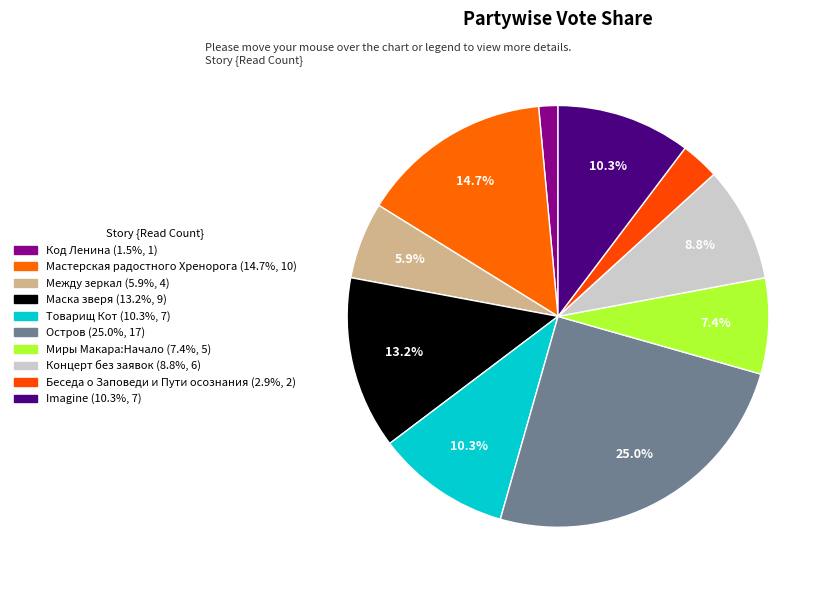

Count the number of slices in the pie.

10